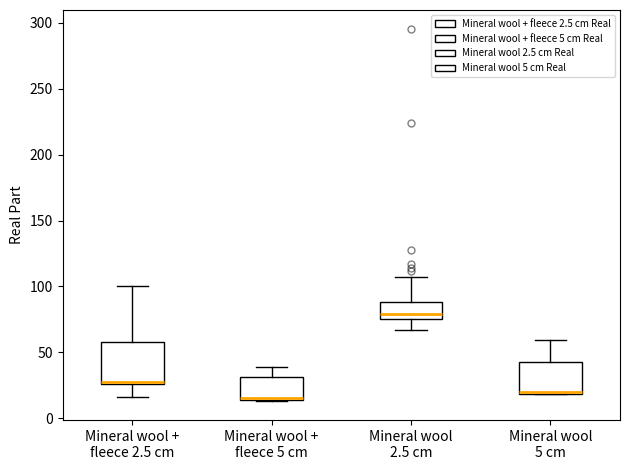

Reading left to right, read every box against the y-axis: the position of its median line, the range the box covers, and the ends of its whiskers. The values are not printed on the chart, so give them approximately, as read against the axis.

Mineral wool + fleece 2.5 cm: median 25, box 25 to 60, whiskers 15 to 100
Mineral wool + fleece 5 cm: median 15, box 15 to 30, whiskers 15 to 40
Mineral wool 2.5 cm: median 80, box 75 to 90, whiskers 65 to 105
Mineral wool 5 cm: median 20 (just above the box's lower edge), box 20 to 45, whiskers 20 to 60